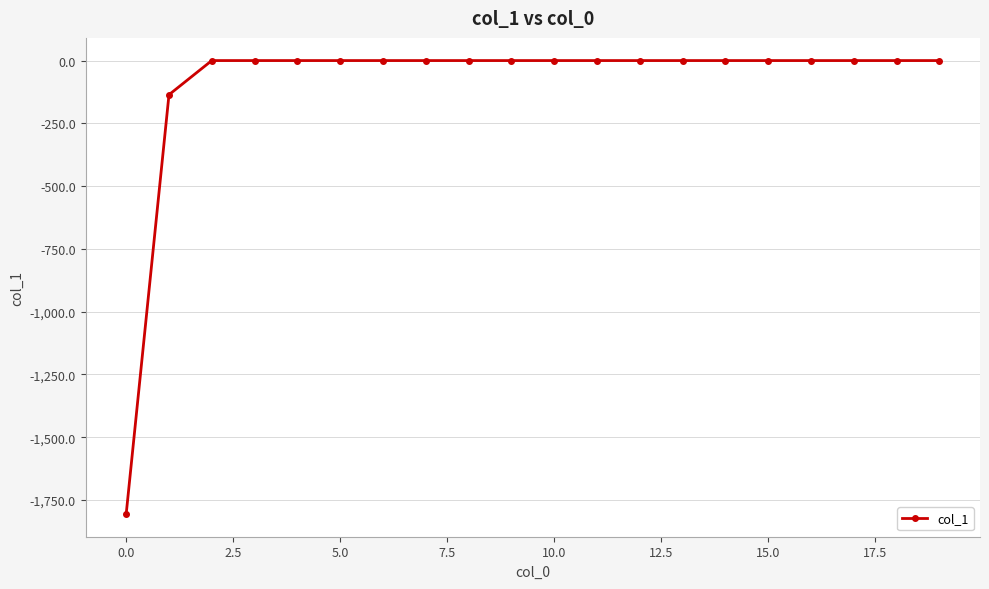

What is the value of the 2nd point from the left?

-136.1